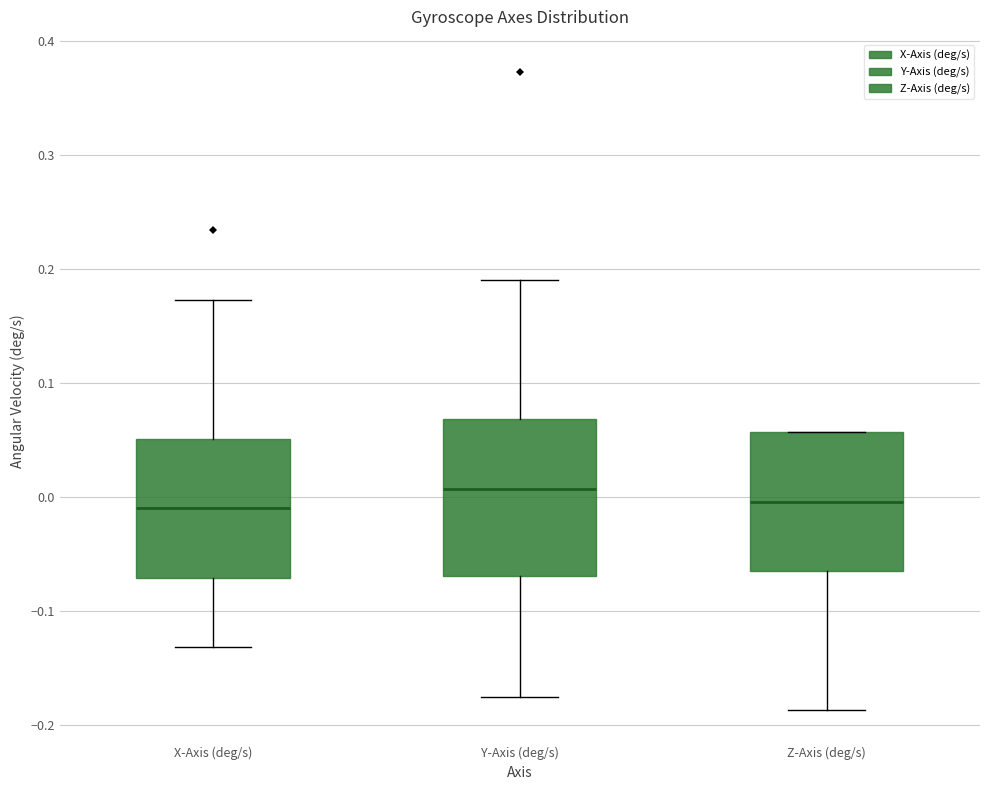

Reading left to right, transcribe this box plot: for each box, give where its median line is, the range the box spans, and where its two whiskers end, as read against the y-axis. The values are not printed on the chart, so give them approximately, as read against the axis.

X-Axis (deg/s): median -0.01, box -0.07 to 0.05, whiskers -0.13 to 0.17
Y-Axis (deg/s): median 0.01, box -0.07 to 0.07, whiskers -0.18 to 0.19
Z-Axis (deg/s): median 0.00, box -0.07 to 0.06, whiskers -0.19 to 0.06